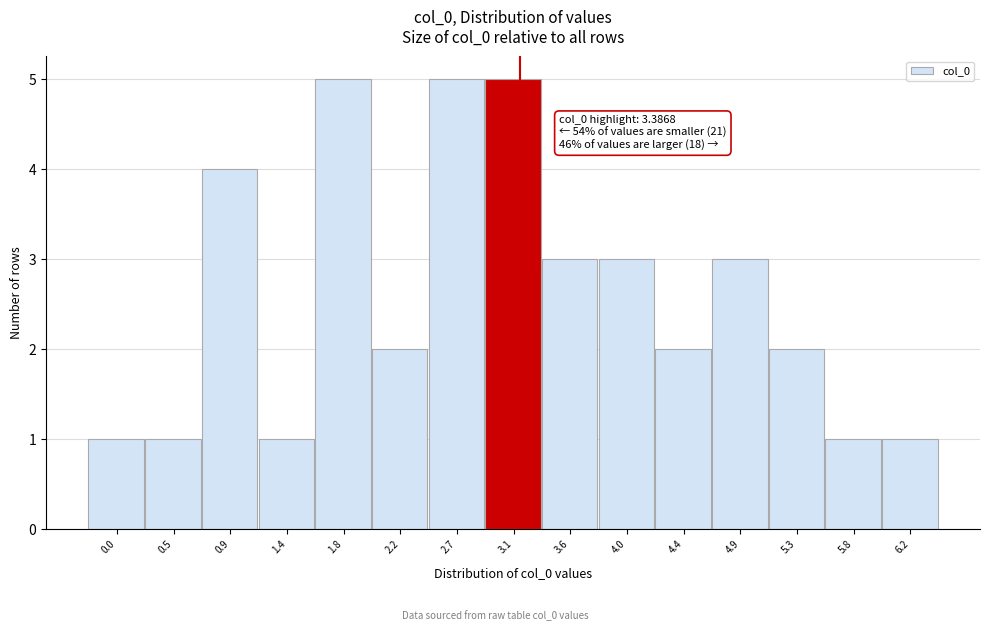

Reading left to right, extract all data points from this chart.

0.0=1	0.5=1	0.9=4	1.4=1	1.8=5	2.2=2	2.7=5	3.1=5	3.6=3	4.0=3	4.4=2	4.9=3	5.3=2	5.8=1	6.2=1